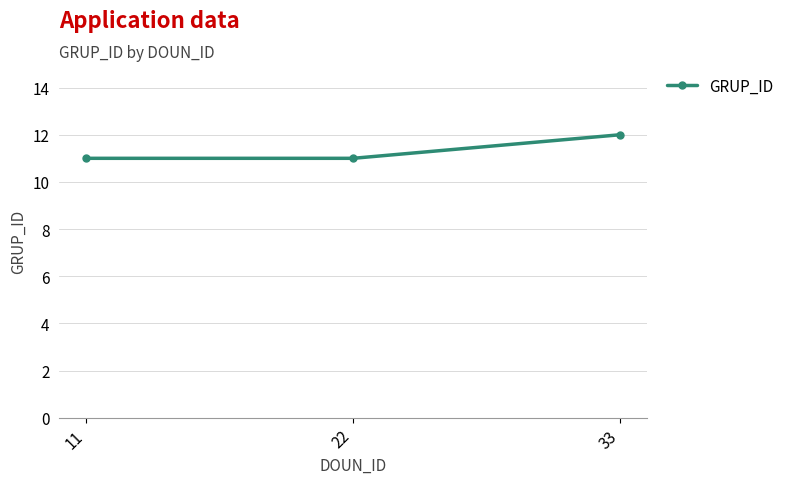

At which category does the chart reach its peak across all series?

33